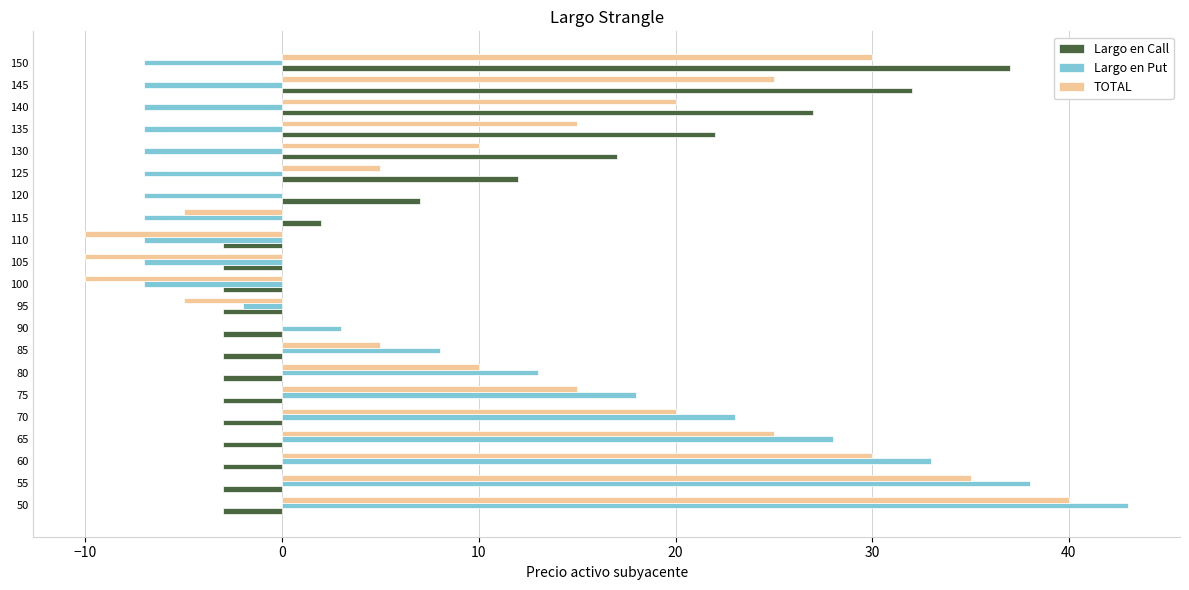

True or false: Largo en Put has a value of -4 at 100.

False